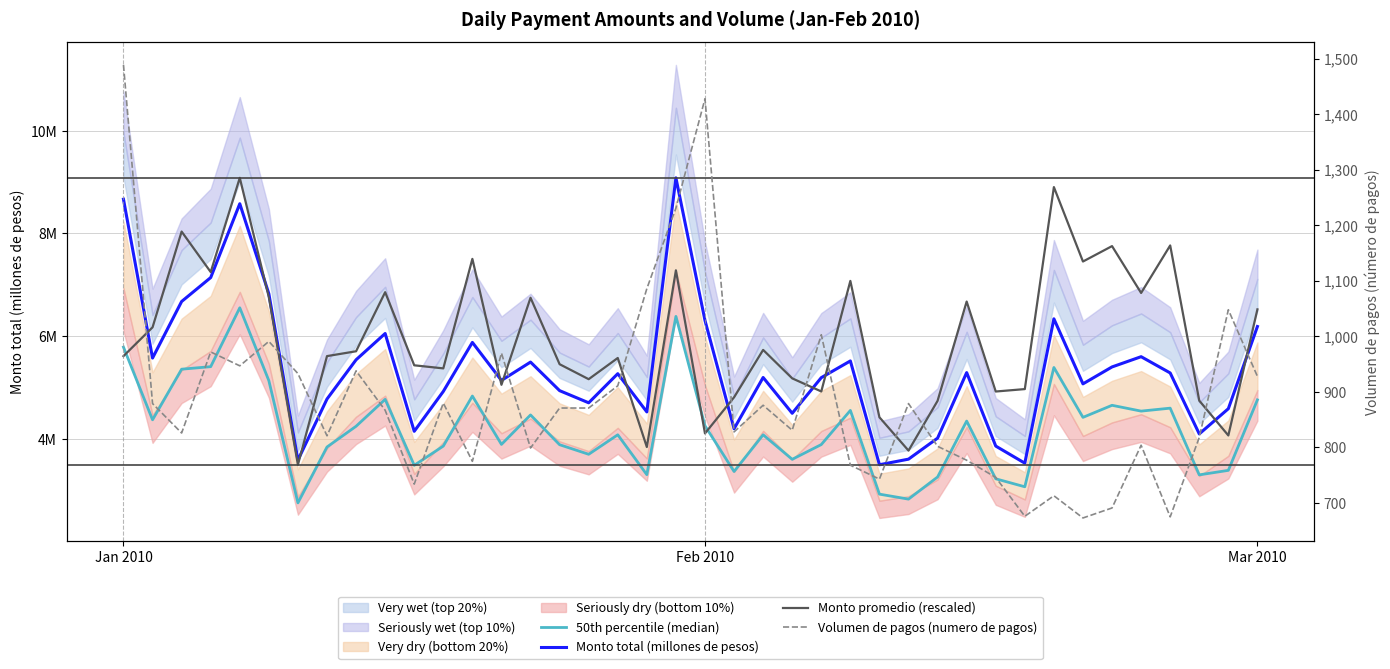

After their last crossing, which series has the higher values: 50th percentile (median) or Monto promedio (rescaled)?

Monto promedio (rescaled)